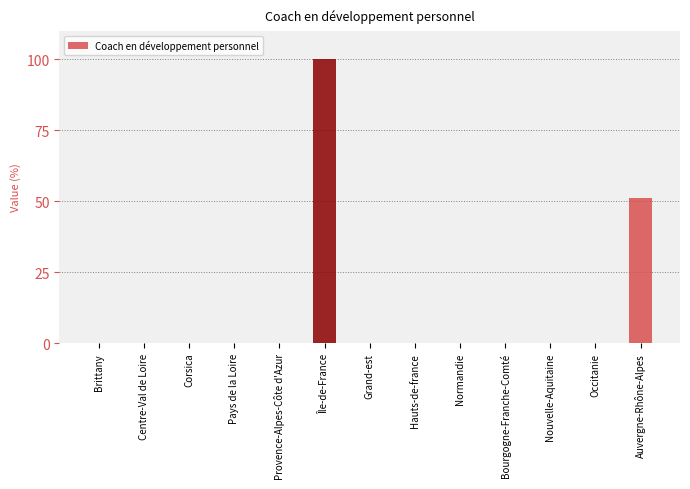

Reading left to right, list all the values displayed in this chart.

0.0	0.0	0.0	0.0	0.0	100.0	0.0	0.0	0.0	0.0	0.0	0.0	51.0